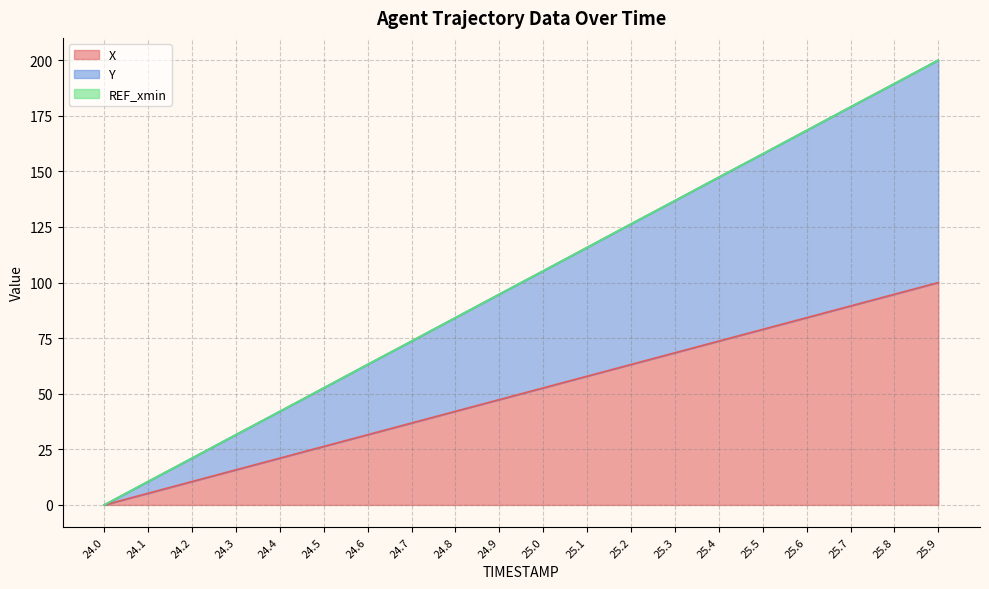

Rank the categories by X value from highest to lowest.

25.9, 25.8, 25.7, 25.6, 25.5, 25.4, 25.3, 25.2, 25.1, 25.0, 24.9, 24.8, 24.7, 24.6, 24.5, 24.4, 24.3, 24.2, 24.1, 24.0